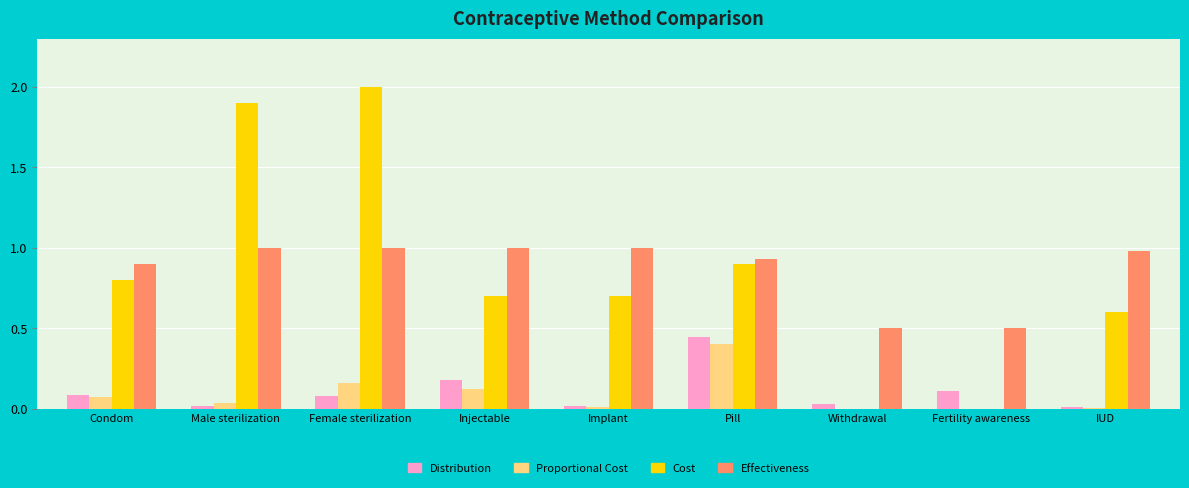

Is the value of Cost at Condom greater than the value of Effectiveness at Withdrawal?

Yes